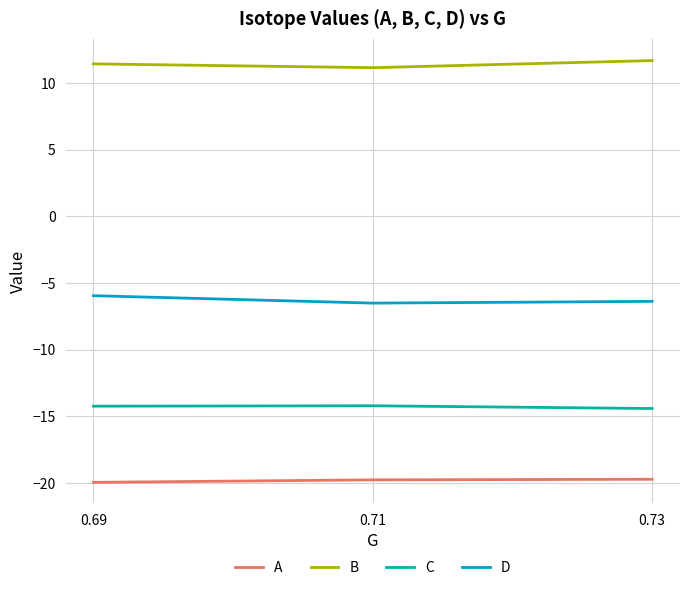

What is the difference between the highest and lowest values at 0.73?

31.4